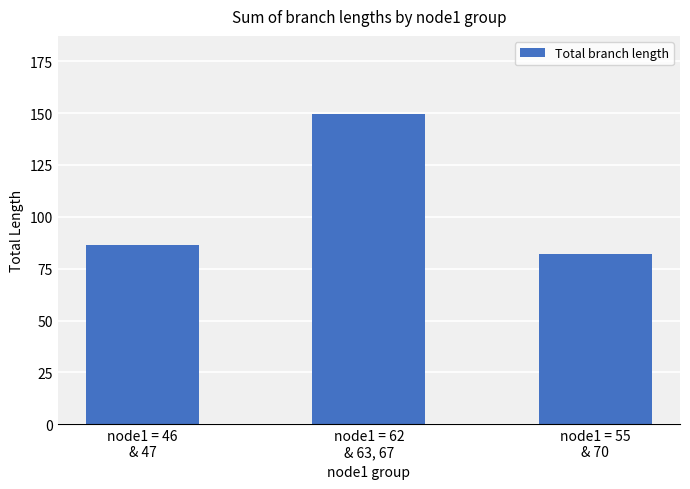

What is the ratio of the value at node1 = 55
& 70 to the value at node1 = 46
& 47?

0.9